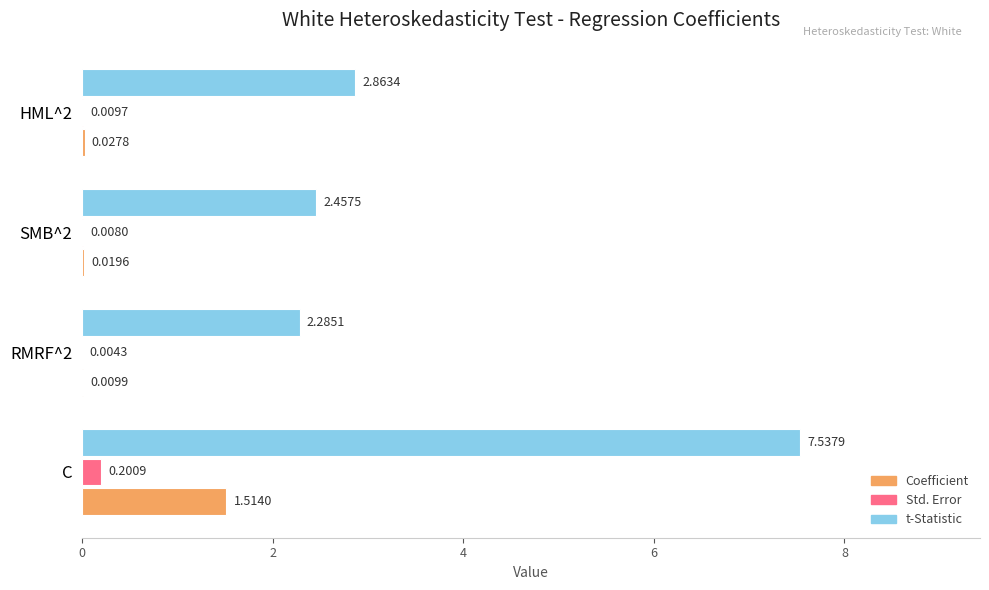

What is the sum of the t-Statistic values at RMRF^2 and SMB^2?

4.7